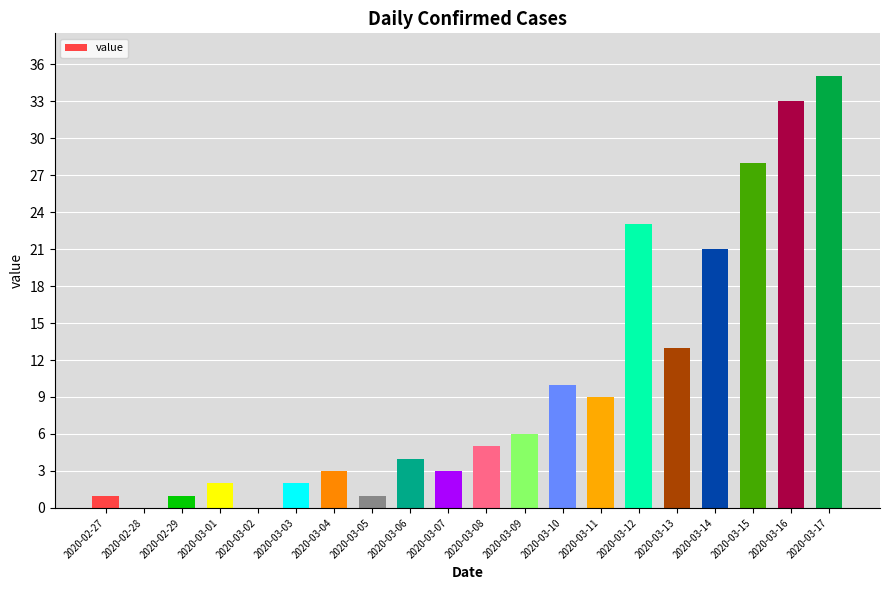

What is the sum of the values at 2020-03-08 and 2020-03-12?

28